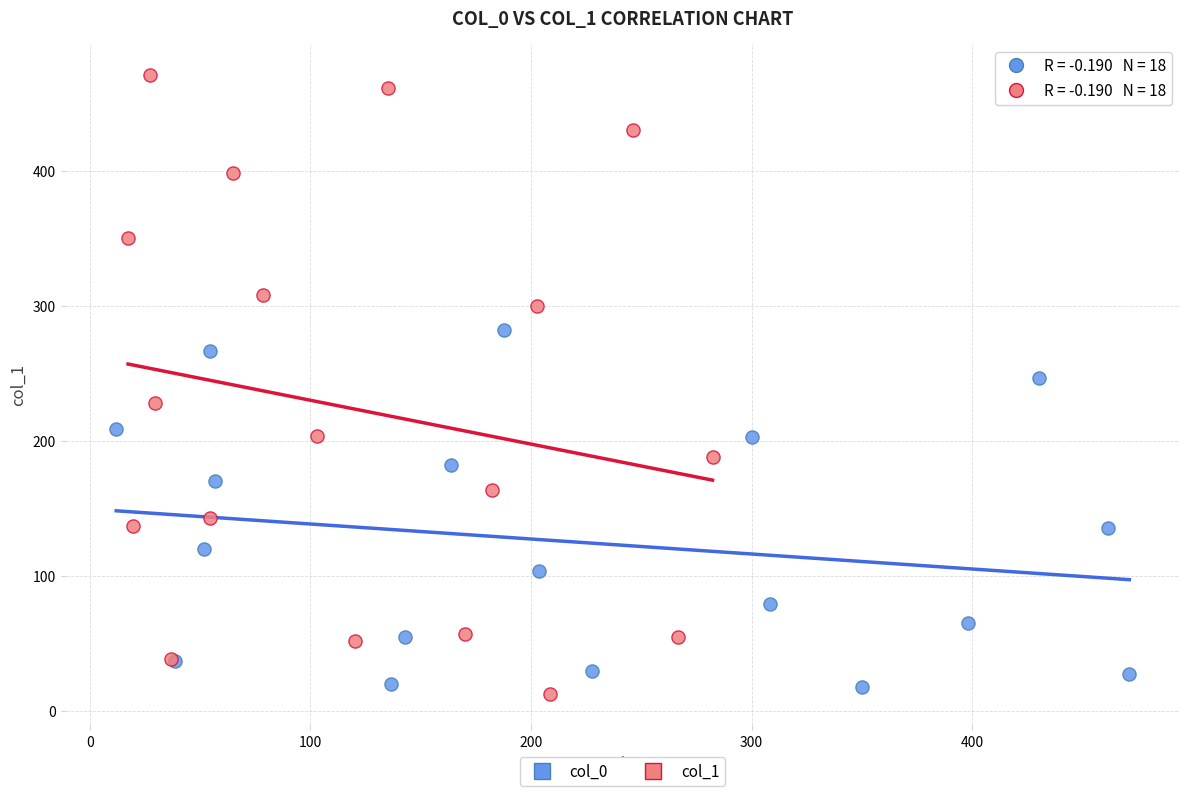

Which series has the largest Y range (max minus min)?

col_1